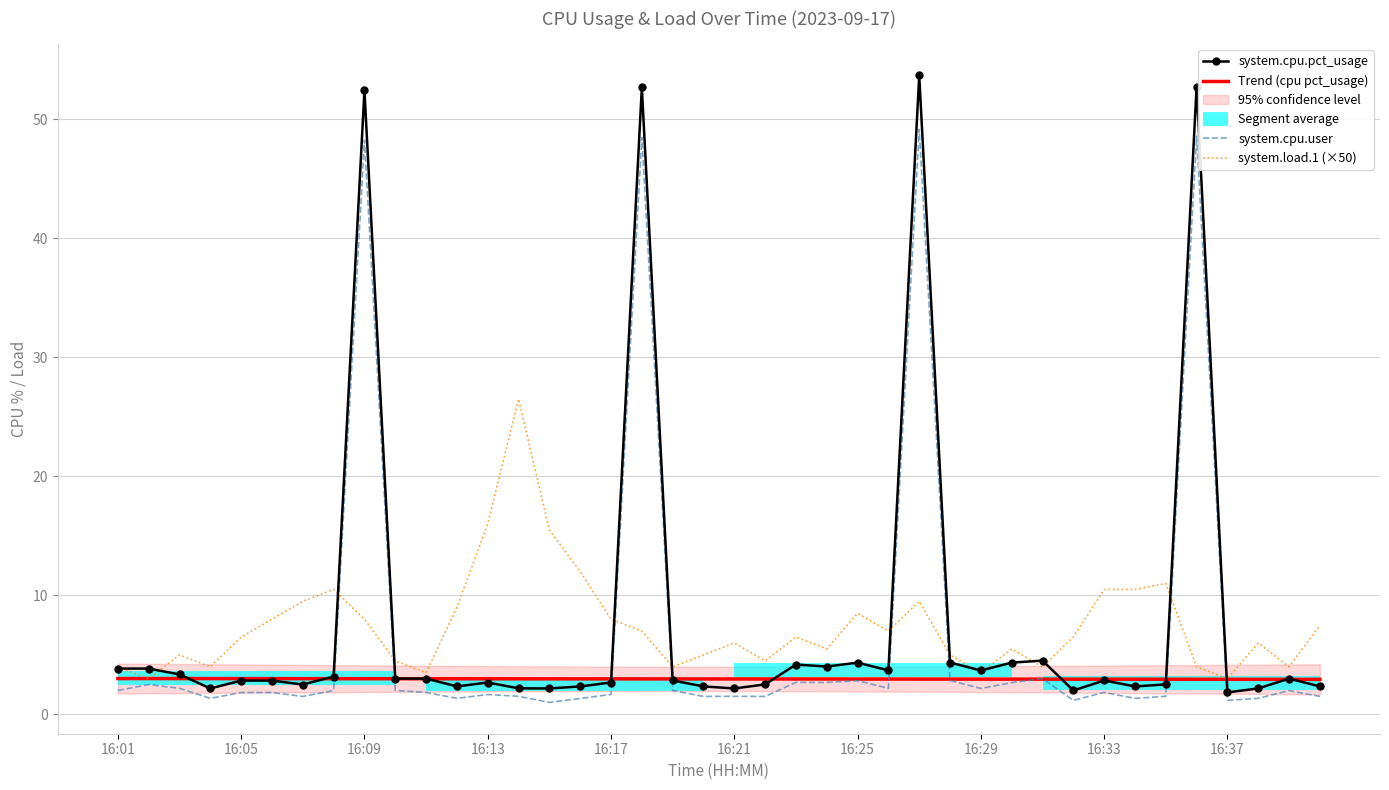

Reading left to right, what are all the values shown in this chart?

system.cpu.pct_usage: 16:01=3.9	16:02=3.9	16:03=3.4	16:04=2.2	16:05=2.8	16:06=2.8	16:07=2.5	16:08=3.2	16:09=52.4	16:10=3.0	16:11=3.0	16:12=2.4	16:13=2.7	16:14=2.2	16:15=2.2	16:16=2.4	16:17=2.7	16:18=52.7	16:19=2.9	16:20=2.4	16:21=2.2	16:22=2.5	16:23=4.2	16:24=4.0	16:25=4.3	16:26=3.7	16:27=53.7	16:28=4.4	16:29=3.7	16:30=4.3	16:31=4.5	16:32=2.0	16:33=2.9	16:34=2.4	16:35=2.5	16:36=52.8	16:37=1.9	16:38=2.2	16:39=3.0	16:40=2.4
system.cpu.user: 16:01=2.0	16:02=2.5	16:03=2.2	16:04=1.4	16:05=1.8	16:06=1.8	16:07=1.5	16:08=2.0	16:09=48.2	16:10=2.0	16:11=1.8	16:12=1.4	16:13=1.7	16:14=1.5	16:15=1.0	16:16=1.3	16:17=1.7	16:18=48.5	16:19=2.0	16:20=1.5	16:21=1.5	16:22=1.5	16:23=2.7	16:24=2.7	16:25=2.8	16:26=2.2	16:27=49.2	16:28=2.9	16:29=2.2	16:30=2.7	16:31=3.0	16:32=1.2	16:33=1.9	16:34=1.4	16:35=1.5	16:36=48.6	16:37=1.2	16:38=1.4	16:39=2.0	16:40=1.5
system.load.1: 16:01=4.0	16:02=3.0	16:03=5.0	16:04=4.0	16:05=6.5	16:06=8.0	16:07=9.5	16:08=10.5	16:09=8.0	16:10=4.5	16:11=3.5	16:12=9.0	16:13=16.0	16:14=26.5	16:15=15.5	16:16=12.0	16:17=8.0	16:18=7.0	16:19=4.0	16:20=5.0	16:21=6.0	16:22=4.5	16:23=6.5	16:24=5.5	16:25=8.5	16:26=7.0	16:27=9.5	16:28=5.0	16:29=3.5	16:30=5.5	16:31=4.0	16:32=6.5	16:33=10.5	16:34=10.5	16:35=11.0	16:36=4.0	16:37=3.0	16:38=6.0	16:39=4.0	16:40=7.5